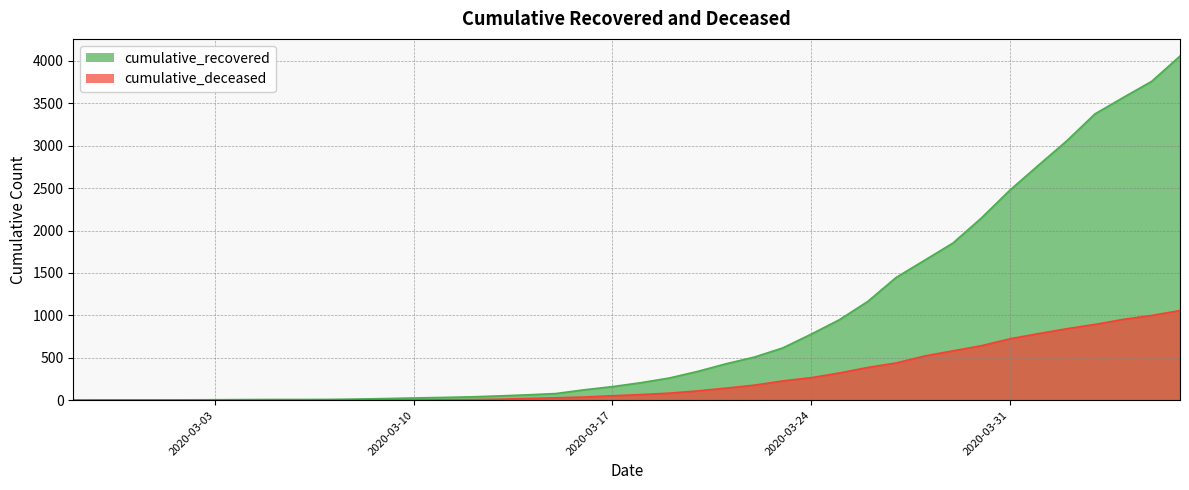

The cumulative_deceased series shows 841 at 2020-03-28. True or false?

False